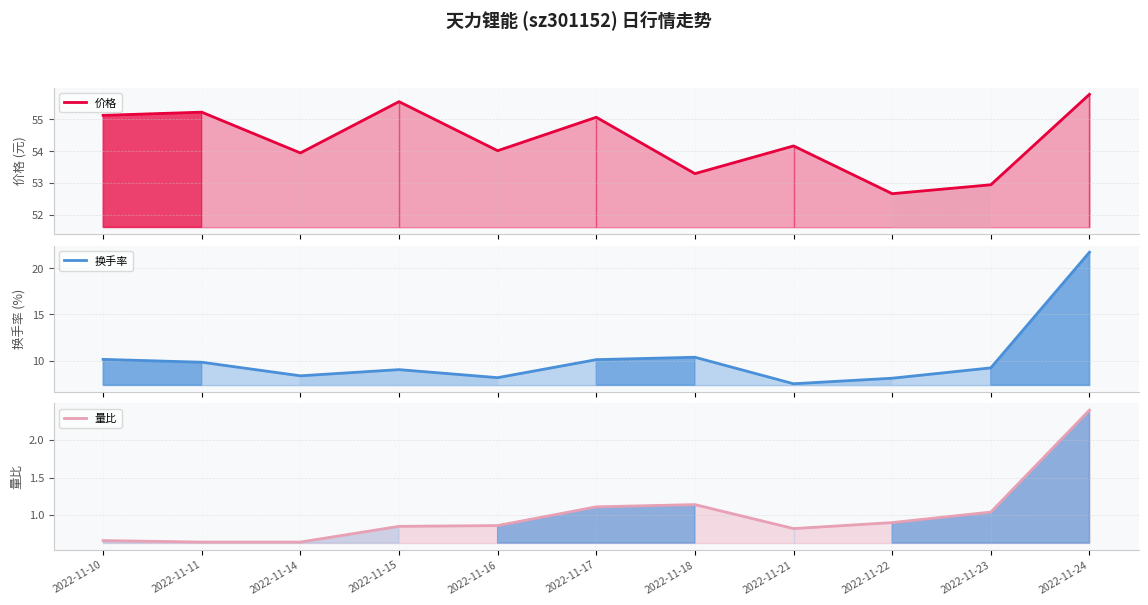

What is the difference between the maximum and minimum values in the 量比 series?

1.8